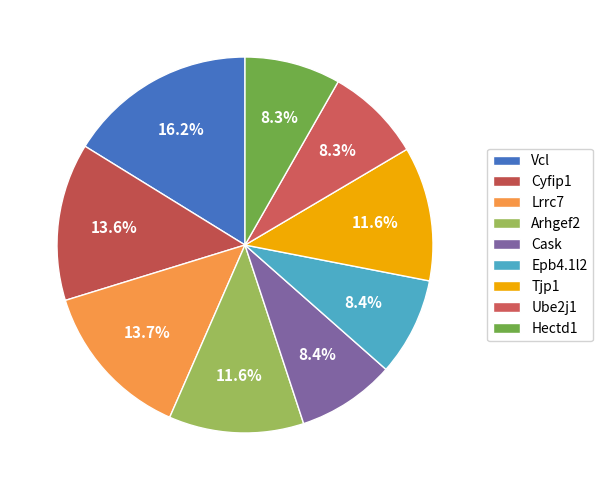

Count the number of slices in the pie.

9